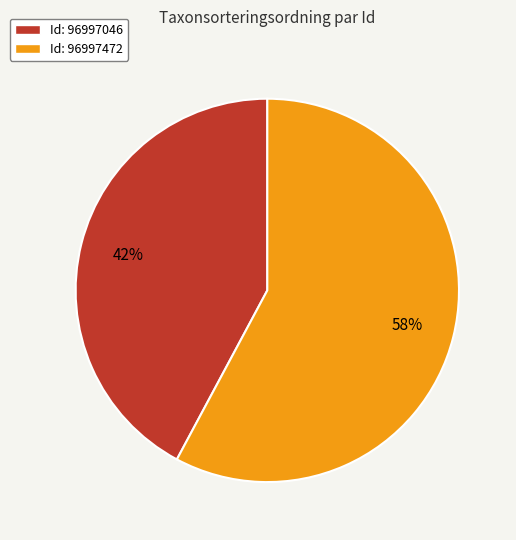

Is there a majority slice in this chart?

Yes